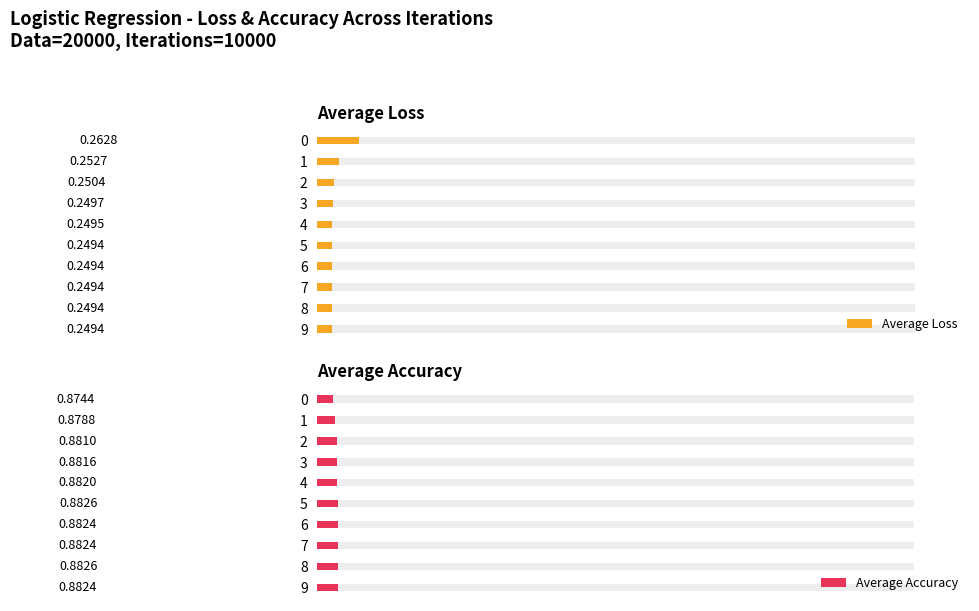

The Average Accuracy series shows 0.4 at 1. True or false?

False